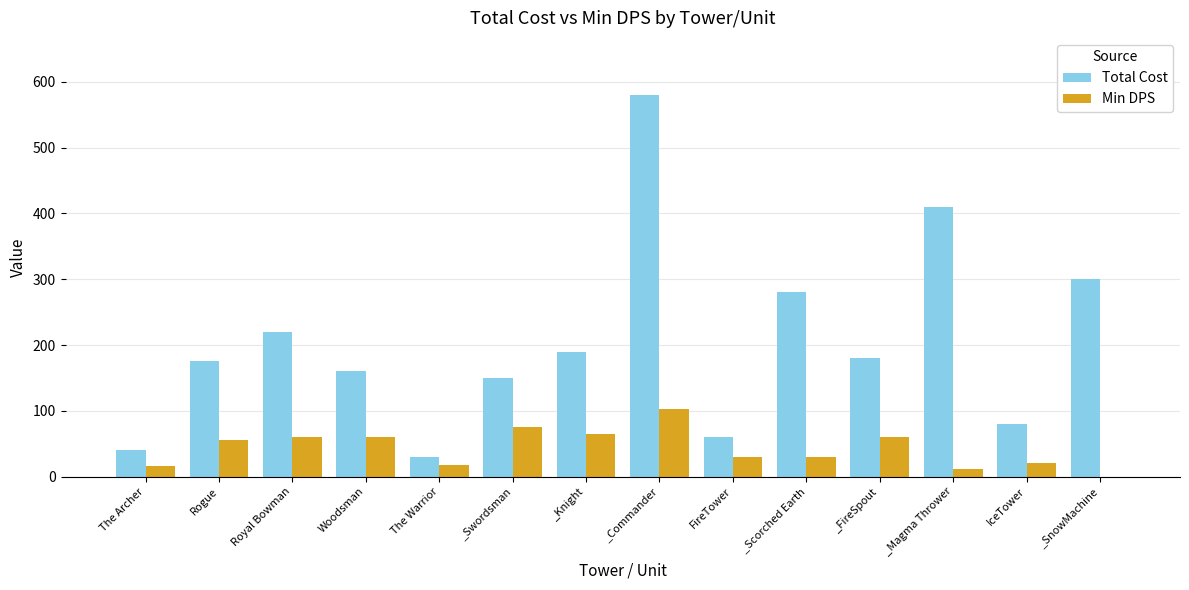

How many distinct data groups are displayed?

2